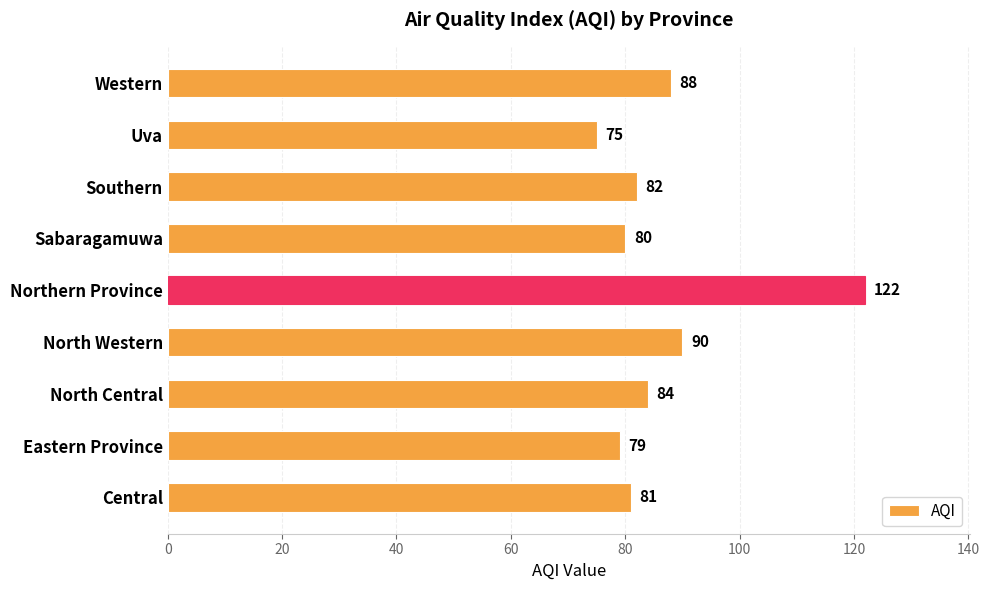

Rank the categories by value from lowest to highest.

Uva, Eastern Province, Sabaragamuwa, Central, Southern, North Central, Western, North Western, Northern Province